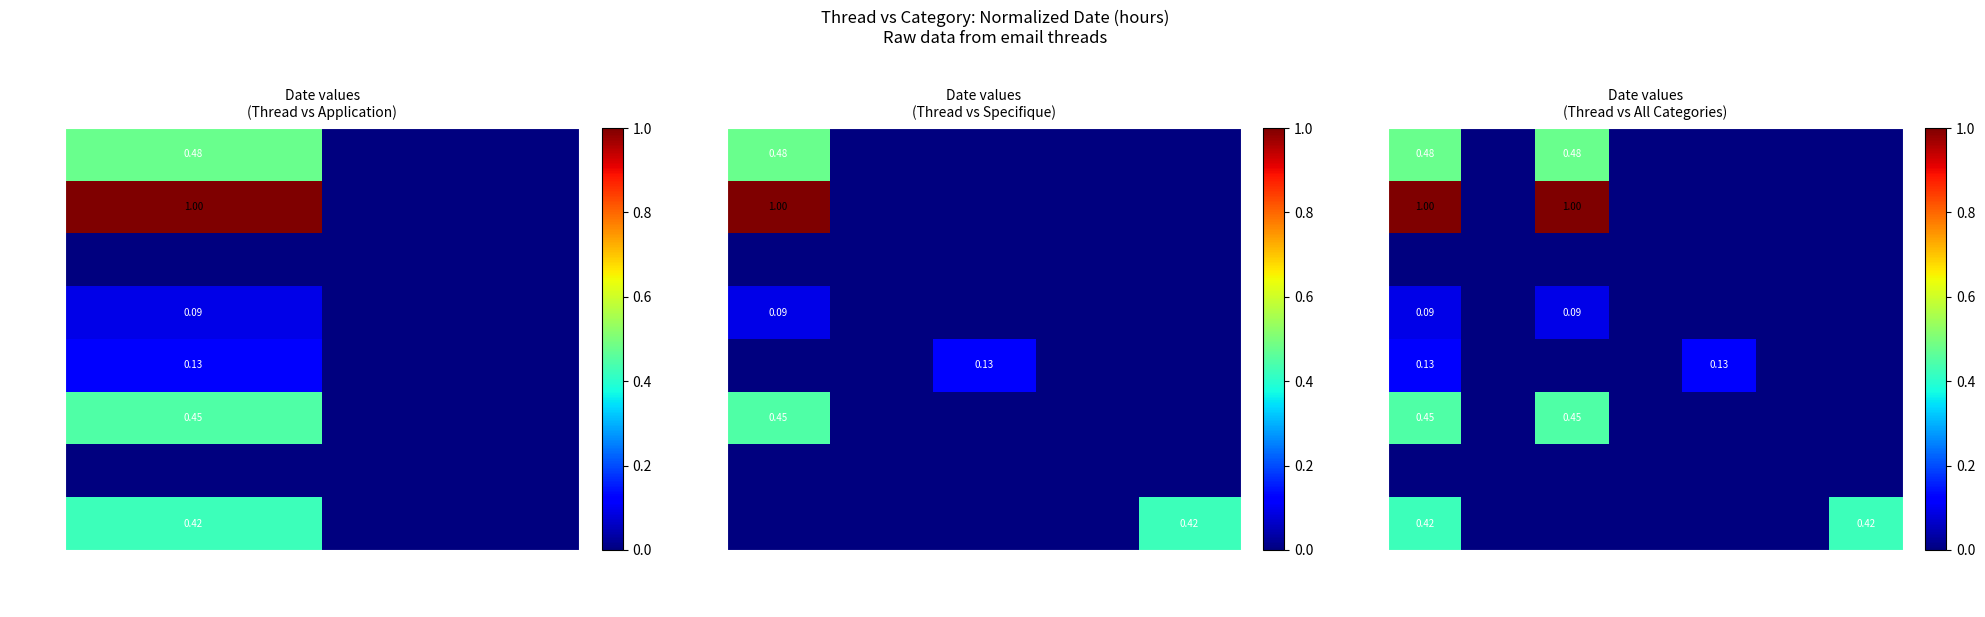

What is the maximum value for 189deef9?

0.4